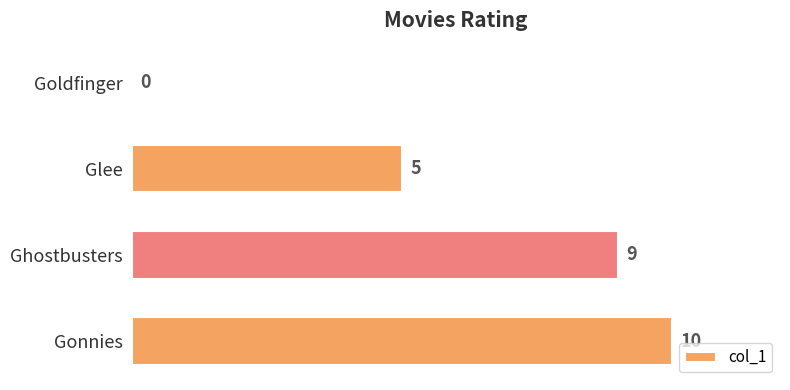

Reading bottom to top, extract all data points from this chart.

Gonnies=10	Ghostbusters=9	Glee=5	Goldfinger=0